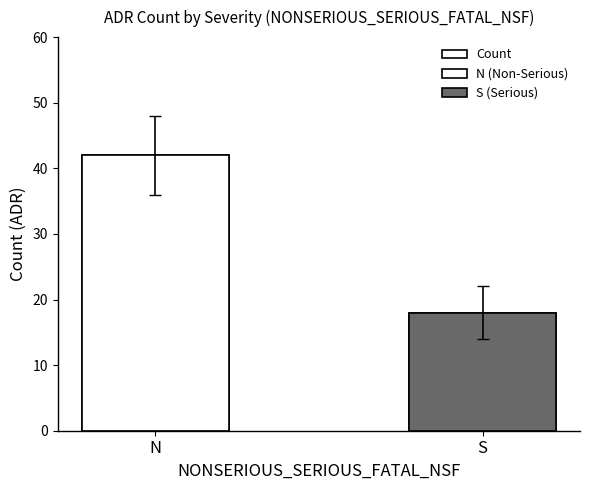

What is the label of the 2nd bar from the left?

S